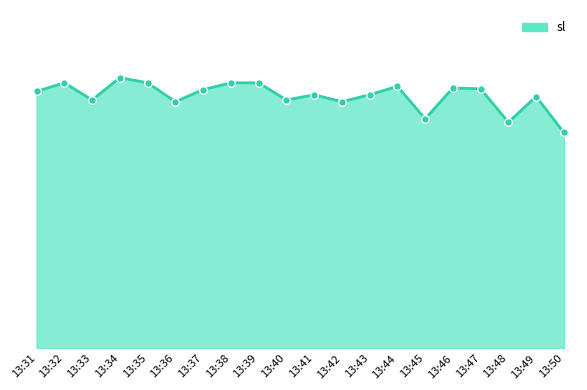

What is the change in value from 13:39 to 13:43?

-1.8